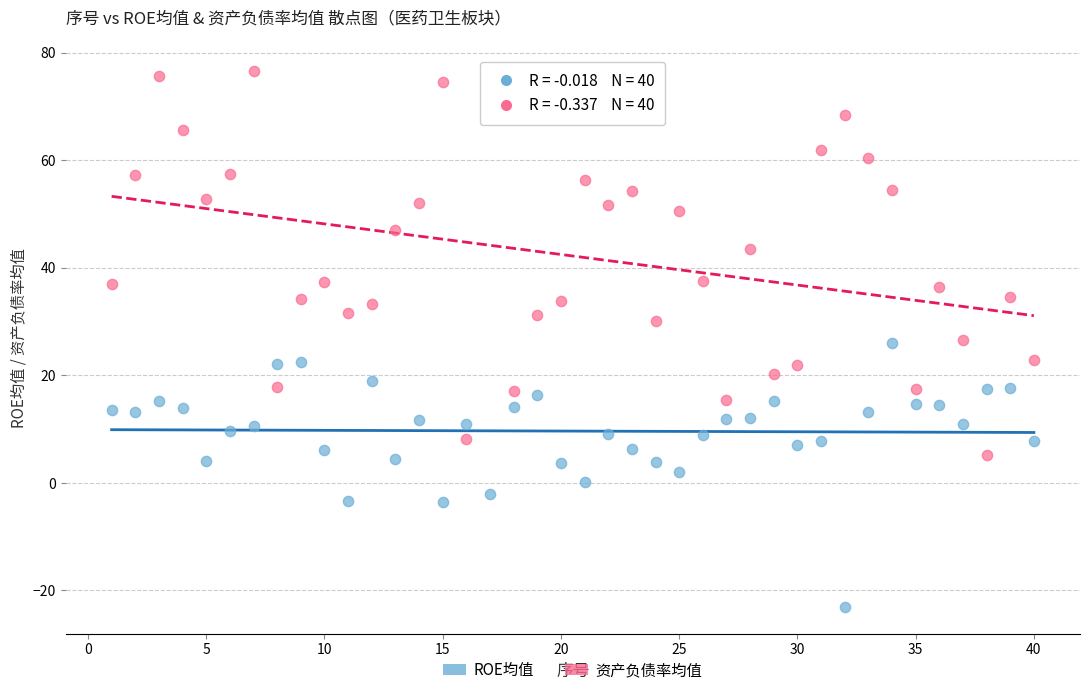

Which series reaches the minimum Y coordinate?

ROE均值